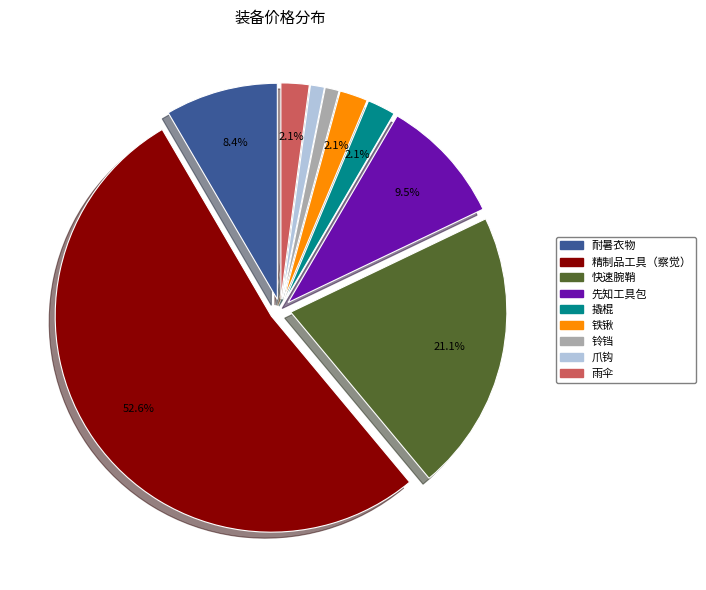

Count the number of slices in the pie.

9